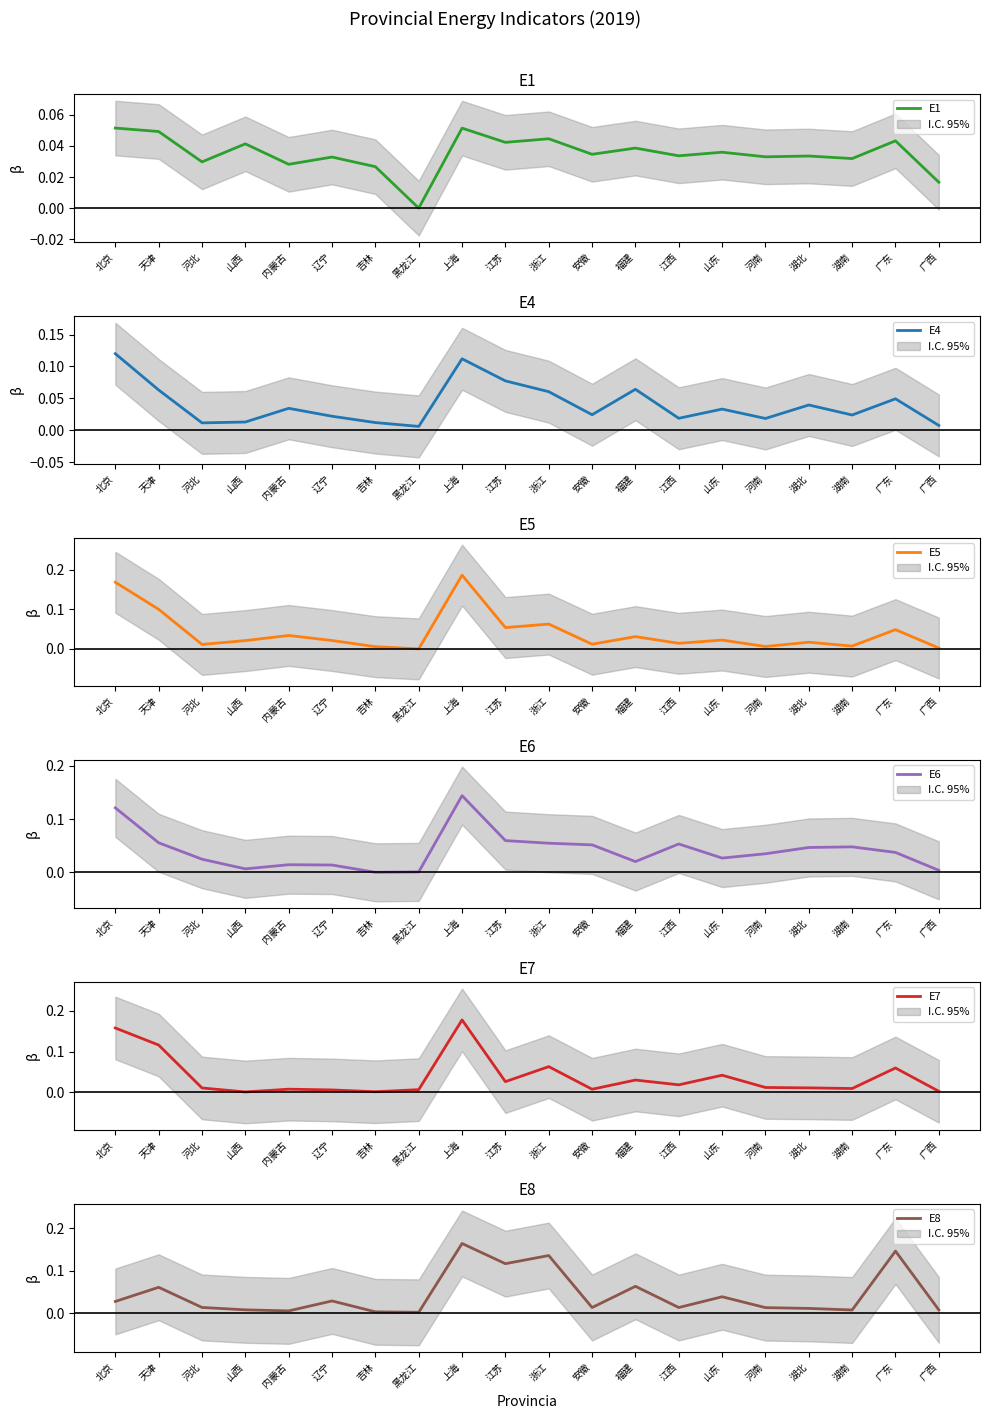

How many lines are shown in the chart?

6